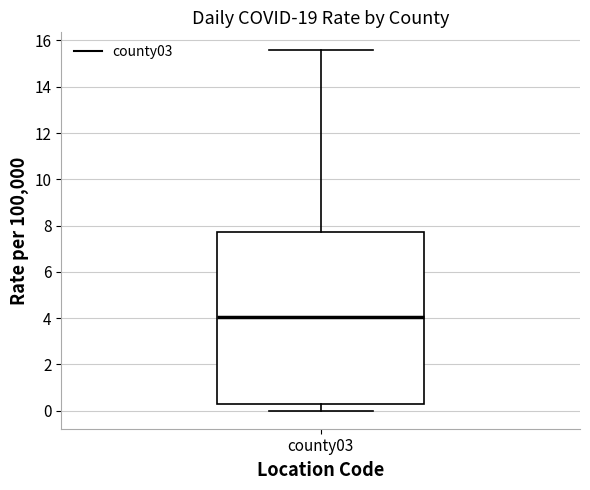

Read this box plot against the y-axis: the position of the median line, the range covered by the box, and the ends of both whiskers. The values are not printed on the chart, so give them approximately, as read against the axis.

median 4.0, box 0.2 to 7.8, whiskers 0.0 to 15.6